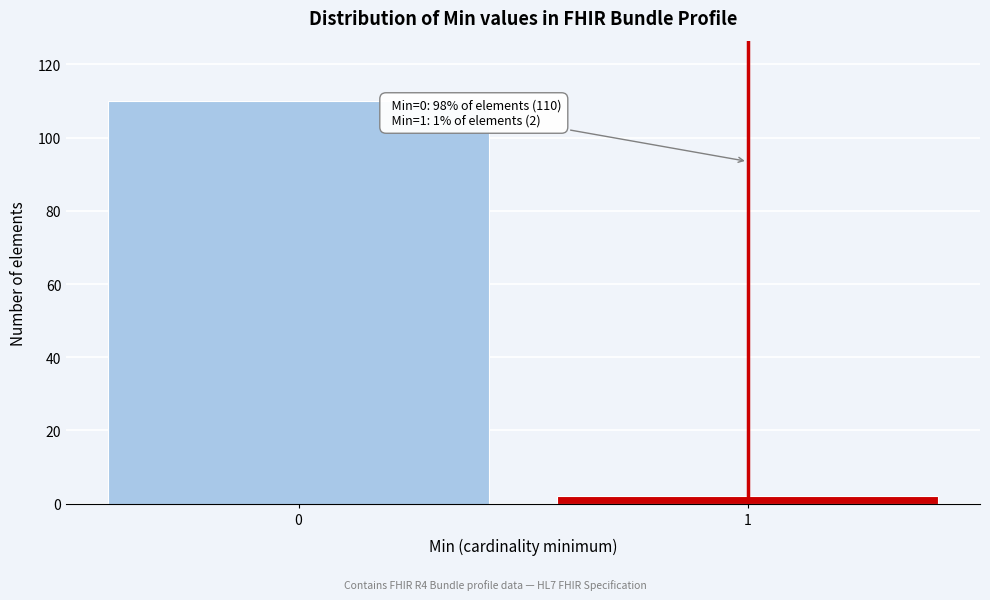

Reading right to left, extract all data points from this chart.

2	110